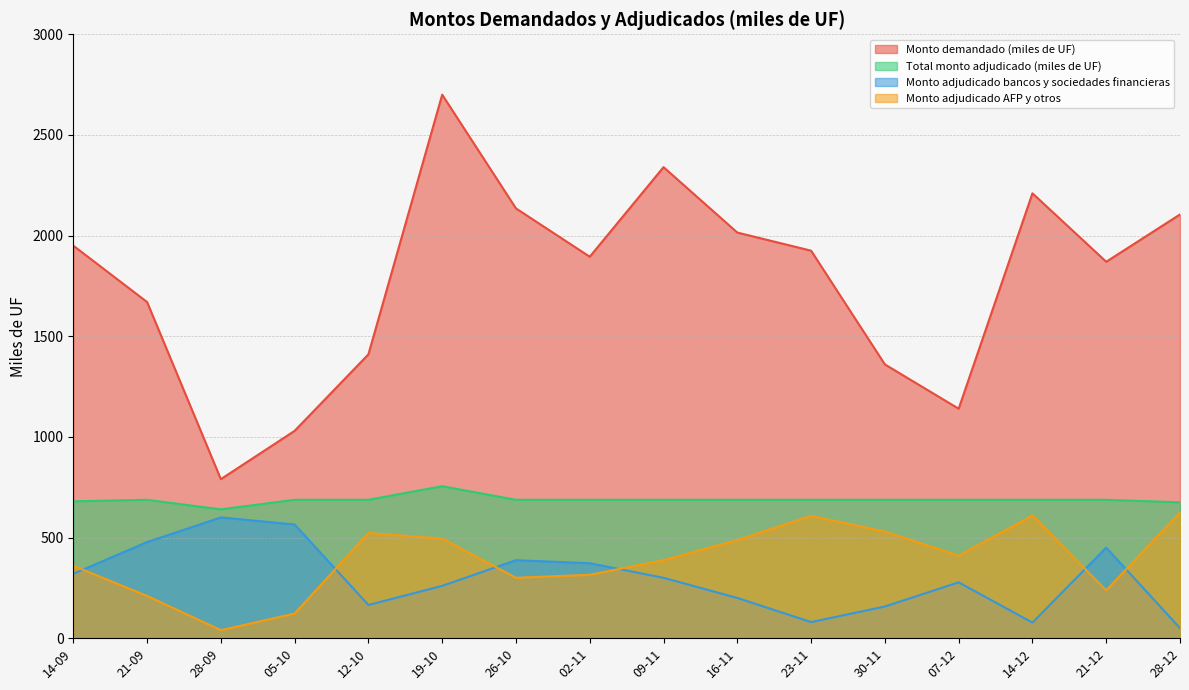

At 12-10, list the series in order from smallest to largest.

Monto adjudicado bancos y sociedades financieras, Monto adjudicado AFP y otros, Total monto adjudicado (miles de UF), Monto demandado (miles de UF)